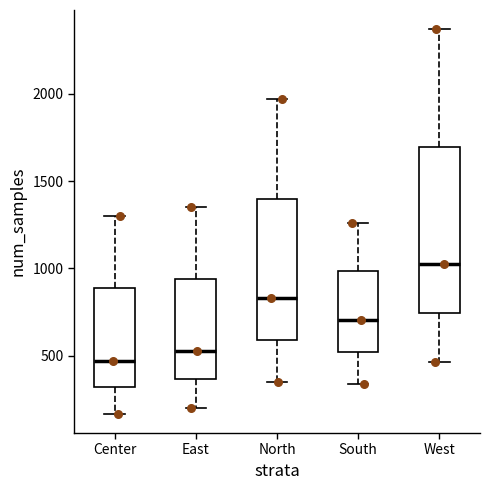

Which box is the tallest, from its lower edge to its upper edge?

West